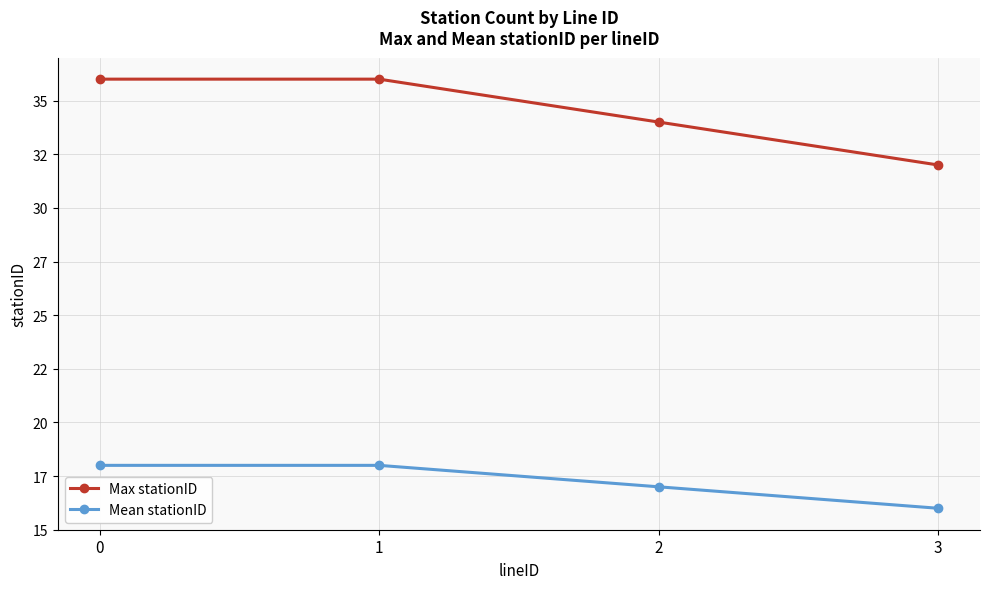

List the labels in order of Max stationID value, smallest first.

3, 2, 0, 1